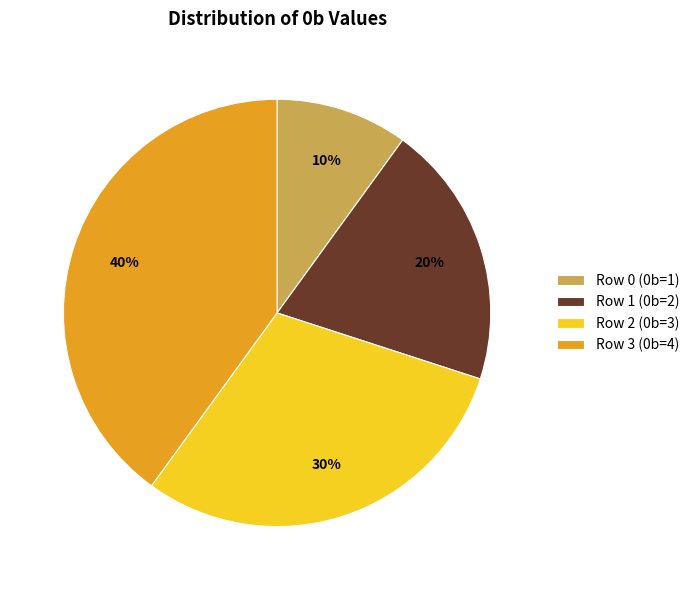

Rank the categories by value from highest to lowest.

Row 3 (0b=4), Row 2 (0b=3), Row 1 (0b=2), Row 0 (0b=1)